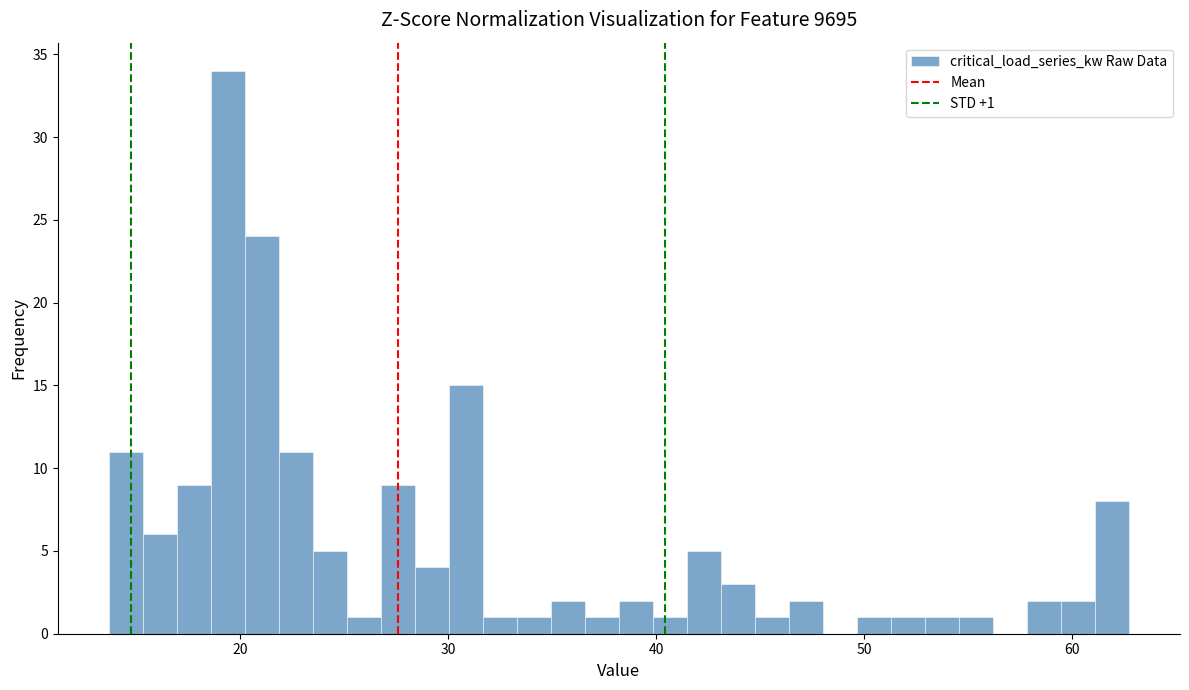

Read against the x-axis, roughly where is the centre of the tallest bar?

19